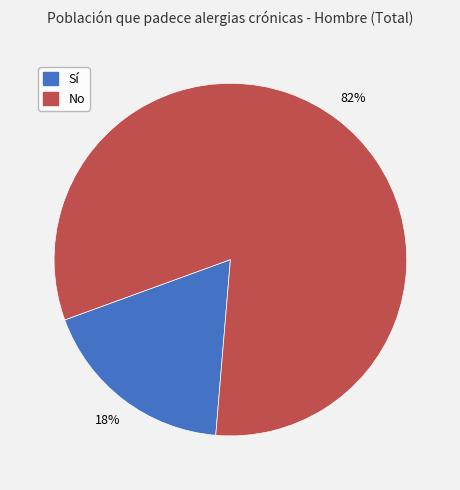

Does any single category account for the majority?

Yes